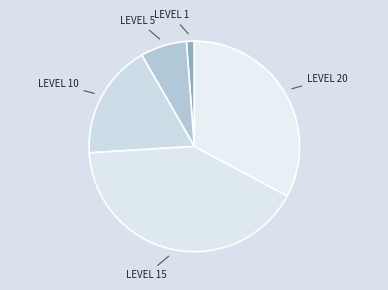

How many slices are in this pie chart?

5